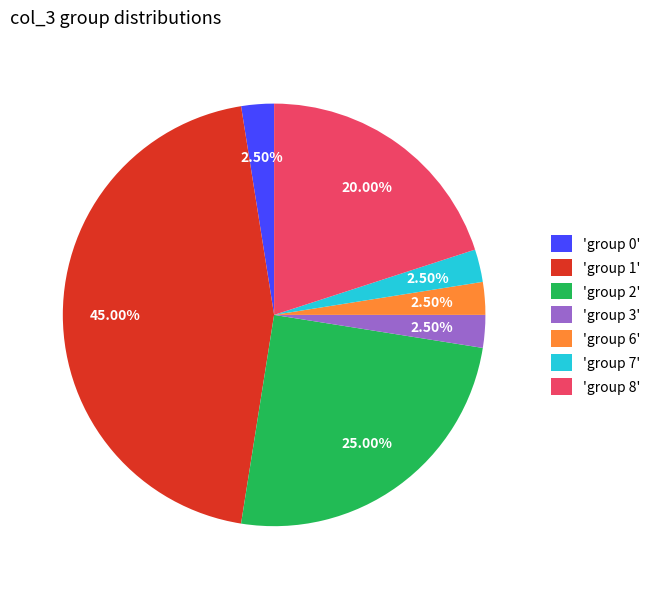

Is the sum of 'group 1' and 'group 7' greater than half?

No